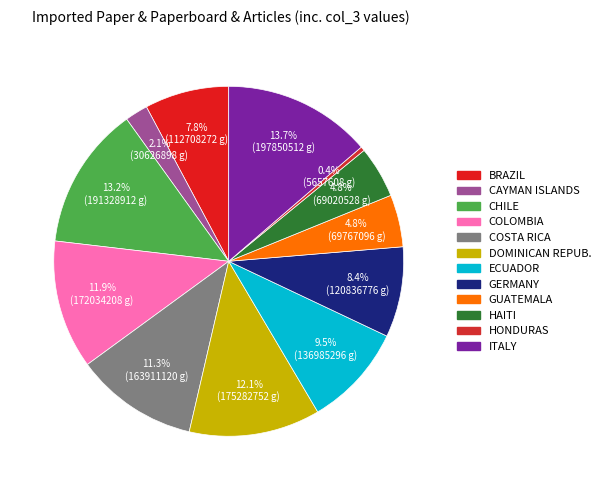

How many slices are in this pie chart?

12